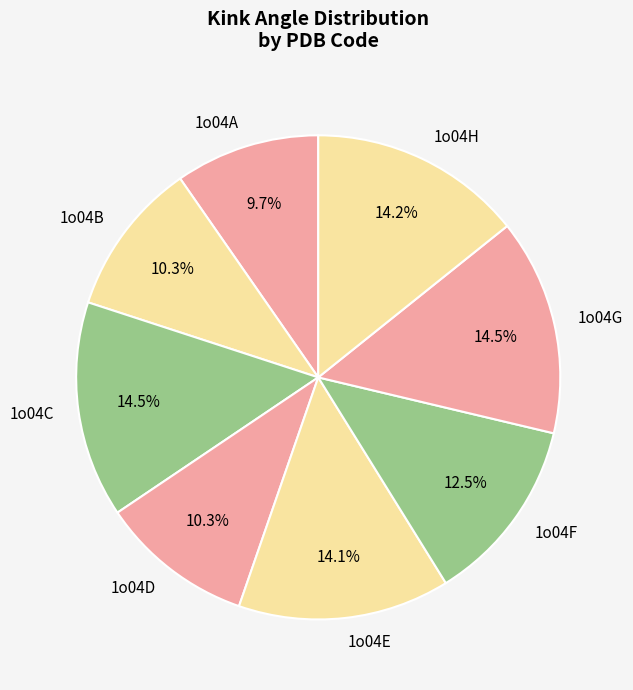

Combined, do 1o04G and 1o04D account for over 50%?

No